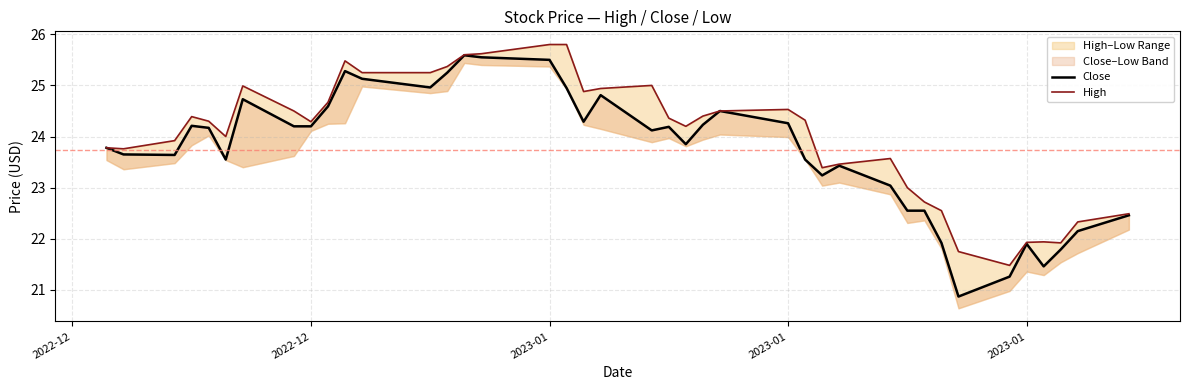

True or false: Close has a value of 15.6 at 13.

False